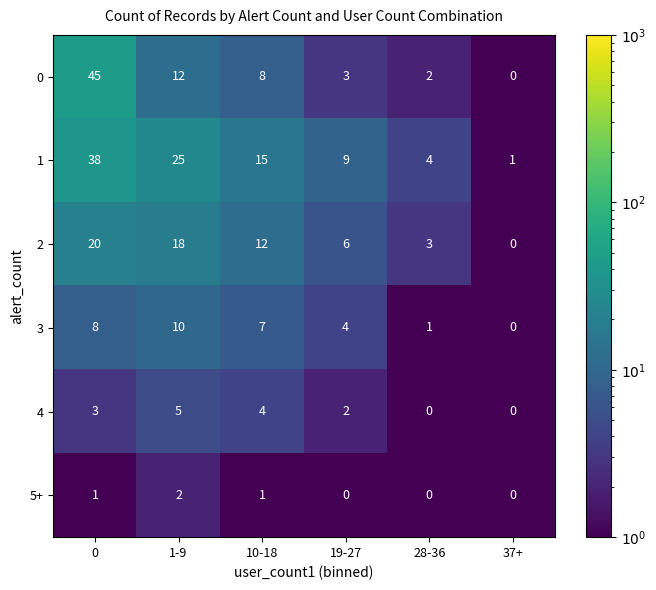

What is the spread (max minus min) of values at 1-9?

23